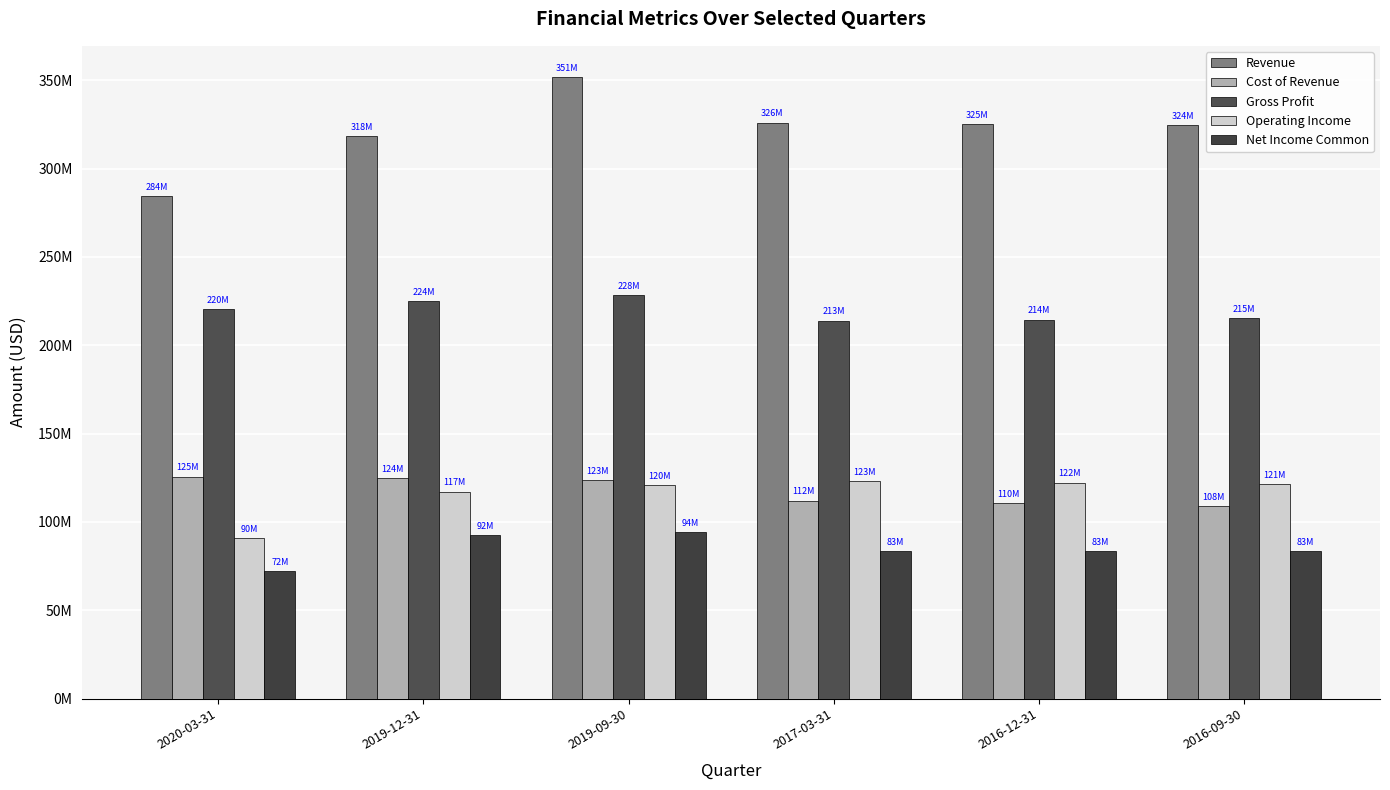

Is it true that Net Income Common equals 16299378 at 2020-03-31?

False